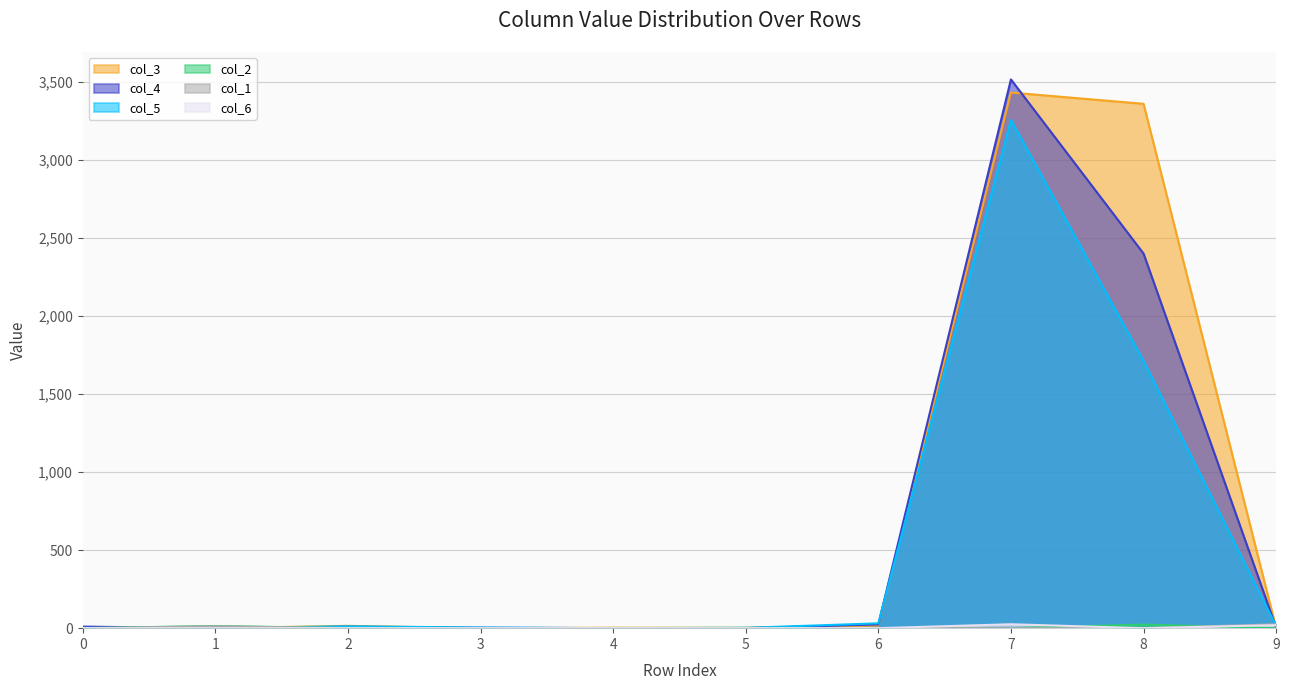

What is the total value across all series at 8?

7492